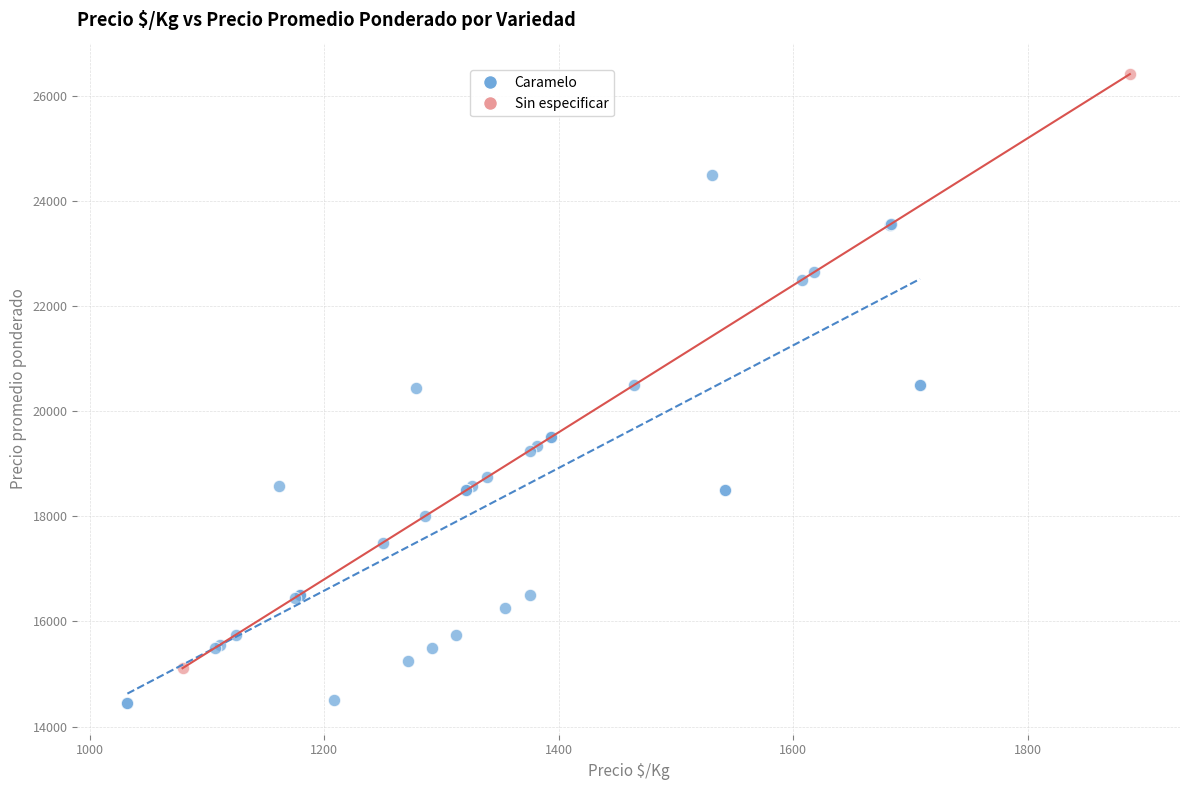

What are all the series names shown in the legend?

Caramelo, Sin especificar